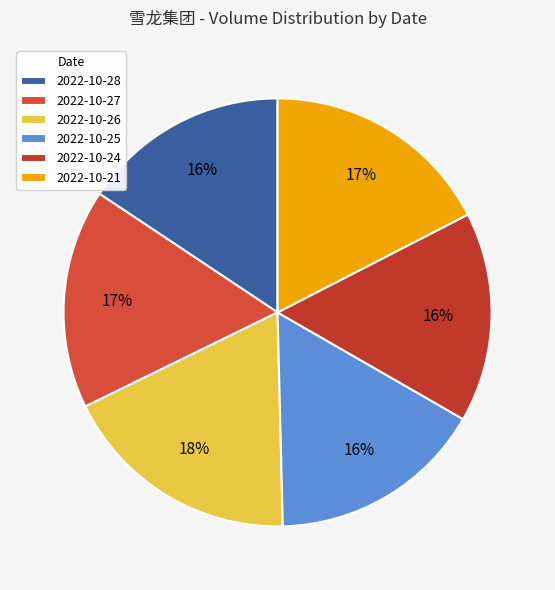

Rank the categories by value from highest to lowest.

2022-10-26, 2022-10-21, 2022-10-27, 2022-10-25, 2022-10-24, 2022-10-28